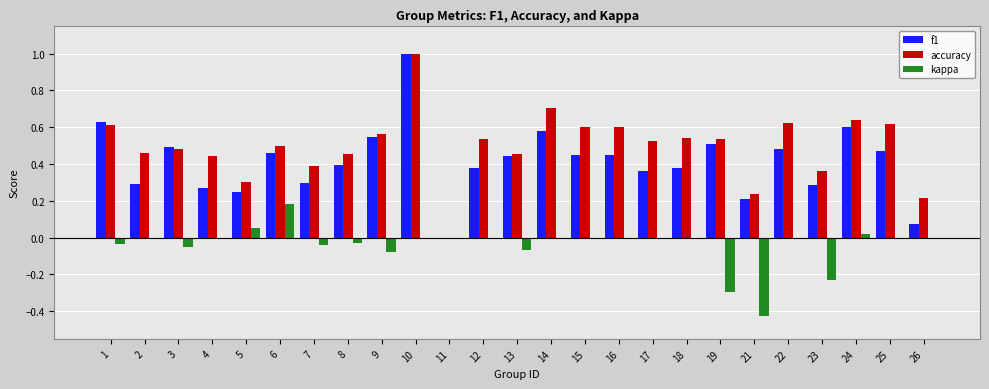

Is it true that accuracy equals 0.5 at 8?

True